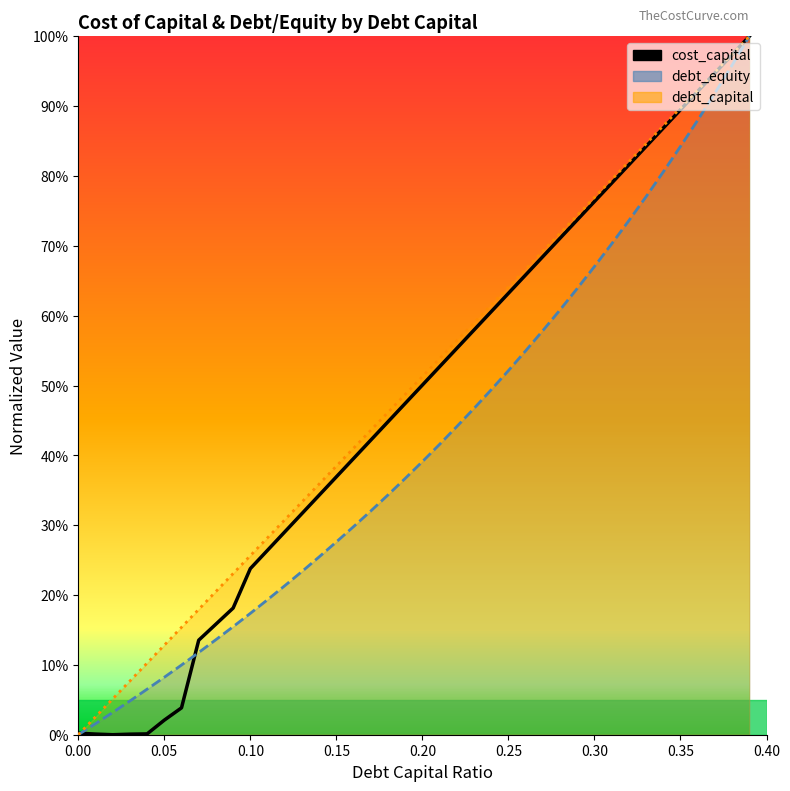

Which series has the largest total across all categories?

debt_capital